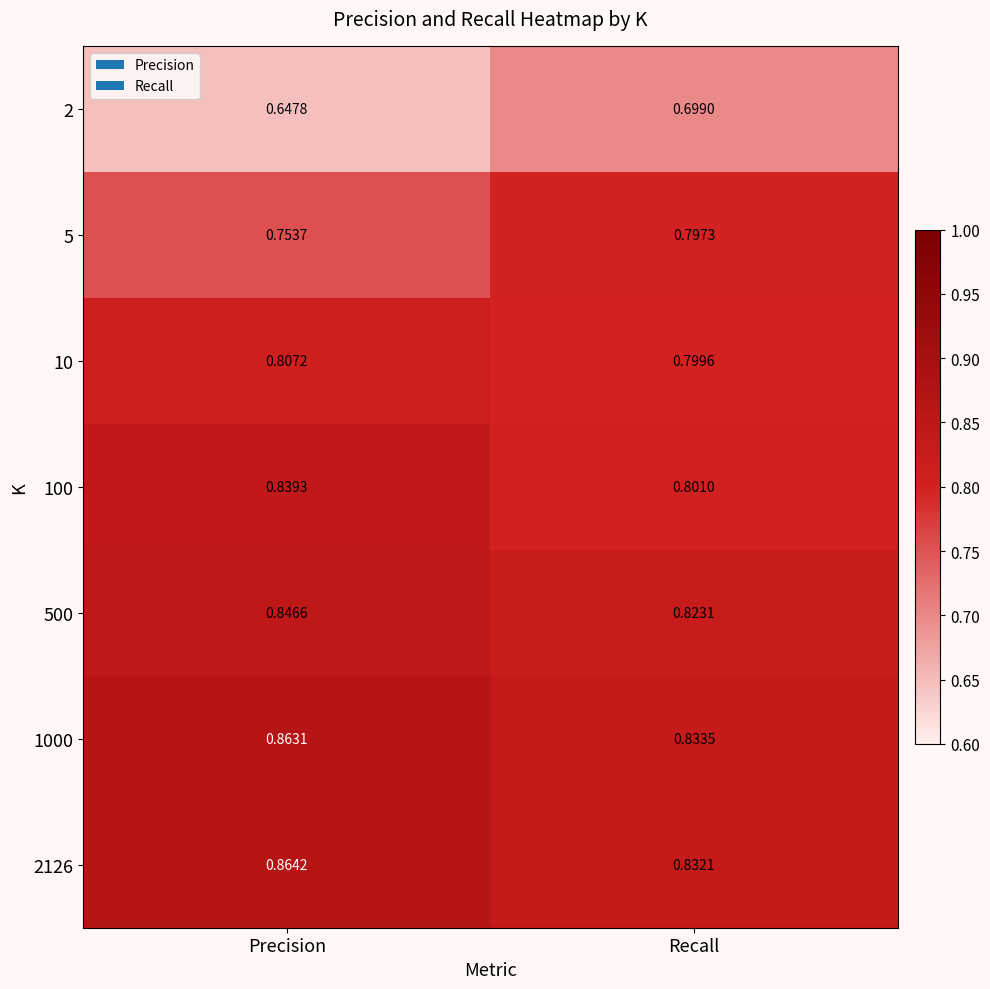

At which category is the sum across all series the highest?

Precision